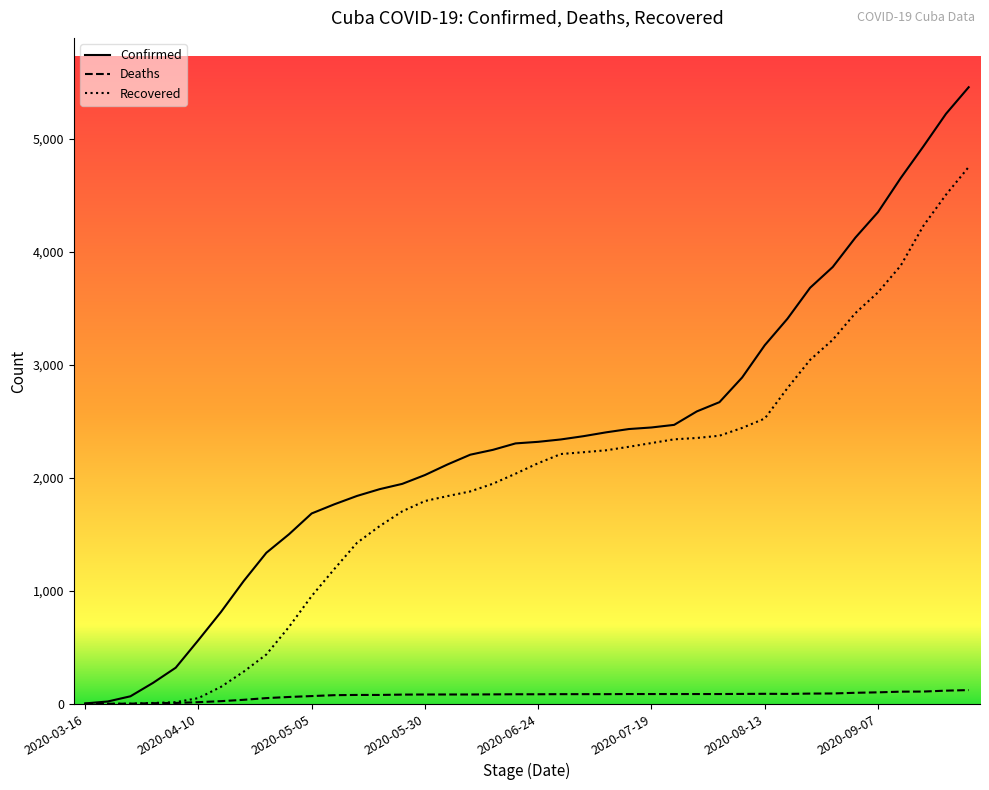

List the series in order of their peak value, lowest first.

Deaths, Recovered, Confirmed